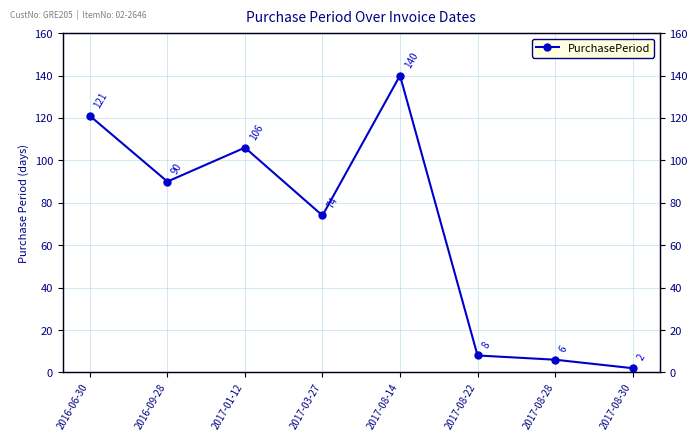

What is the value of the 8th point from the left?

2